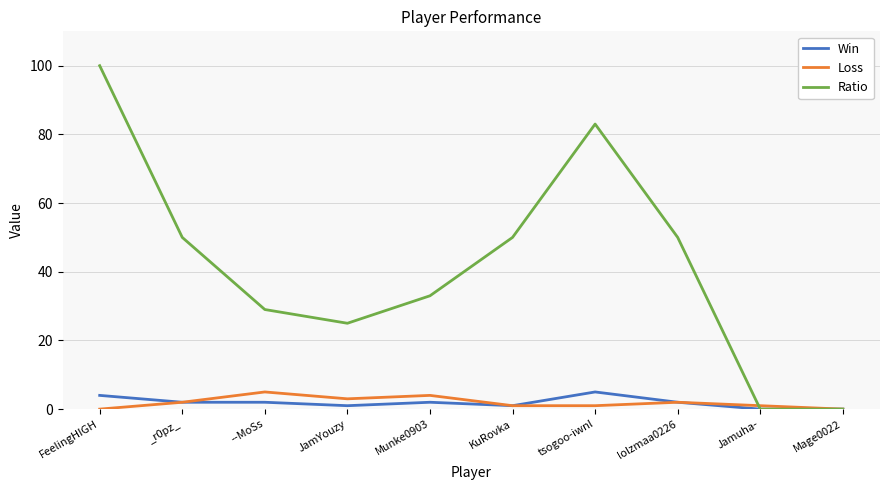

The Loss series shows 0 at Mage0022. True or false?

True